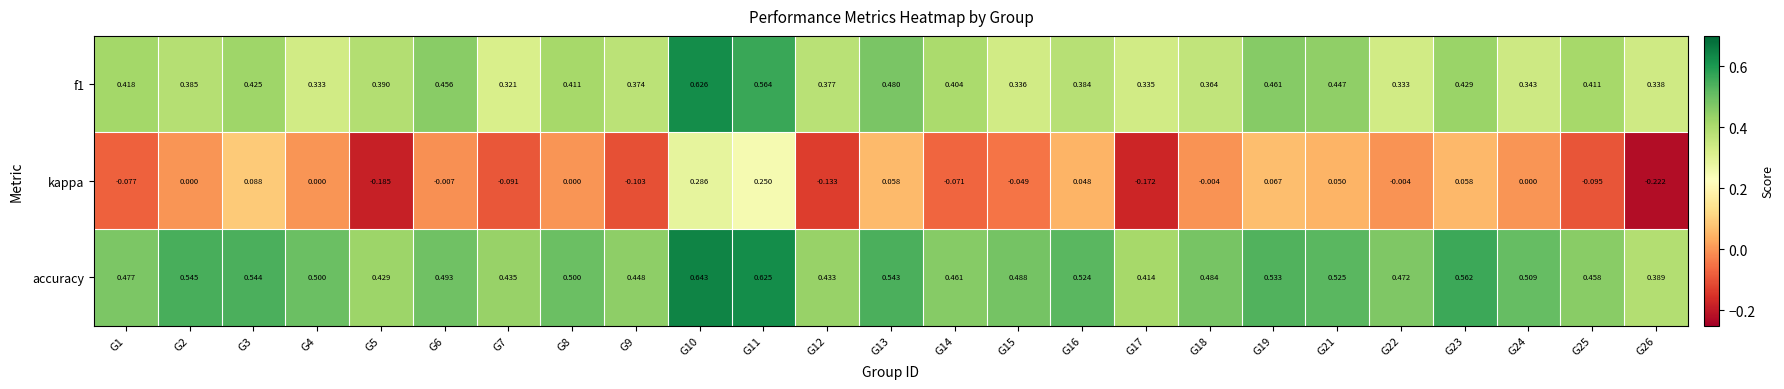

Is the value of f1 at G26 greater than the value of accuracy at G18?

No